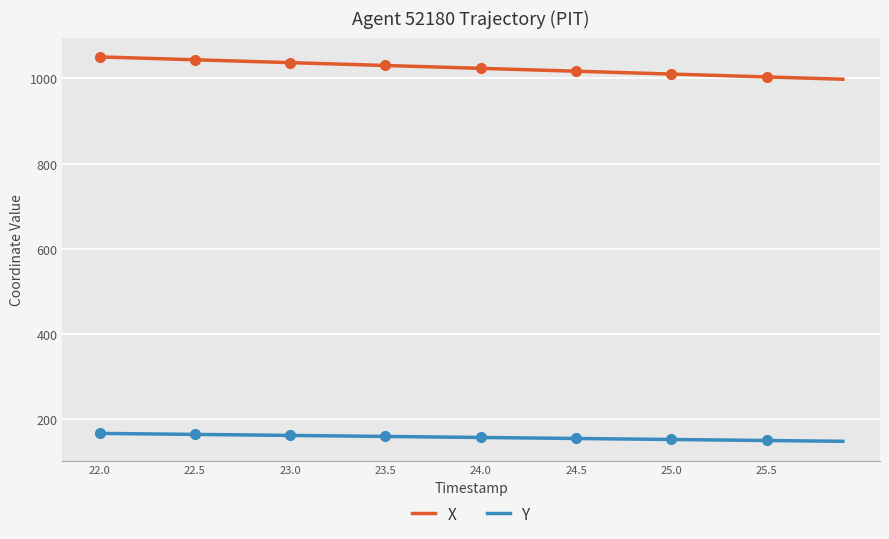

True or false: Y and X intersect in this chart.

False